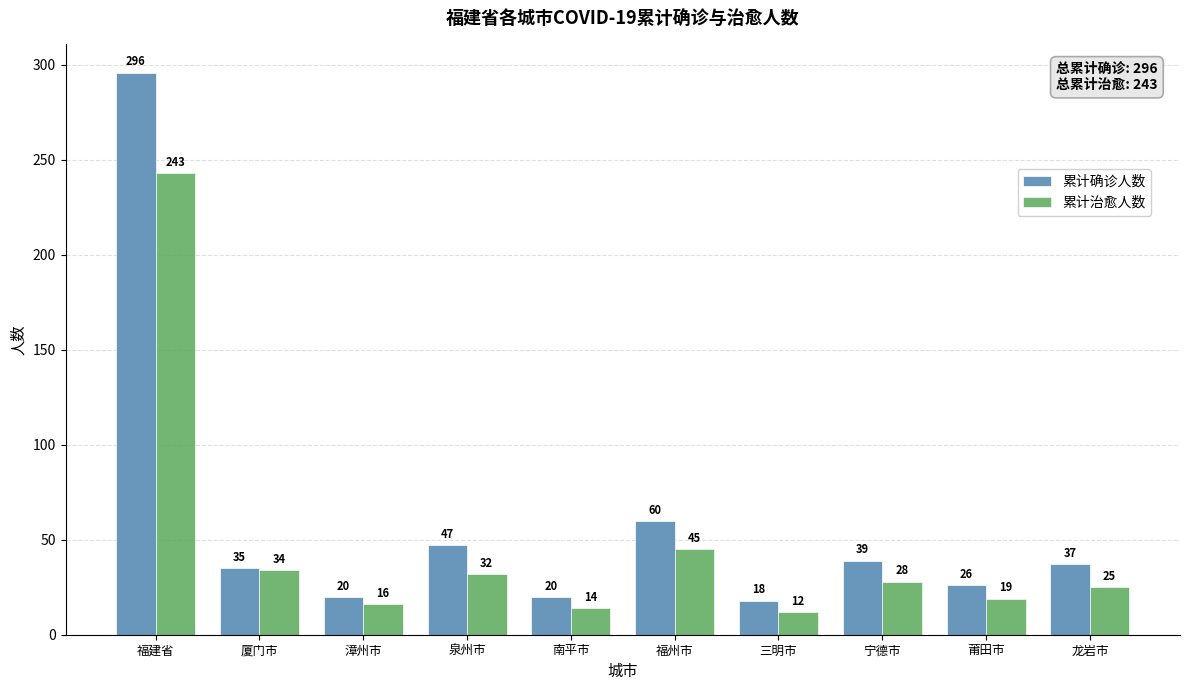

Where is 累计确诊人数 nearest to the value 157?

福州市